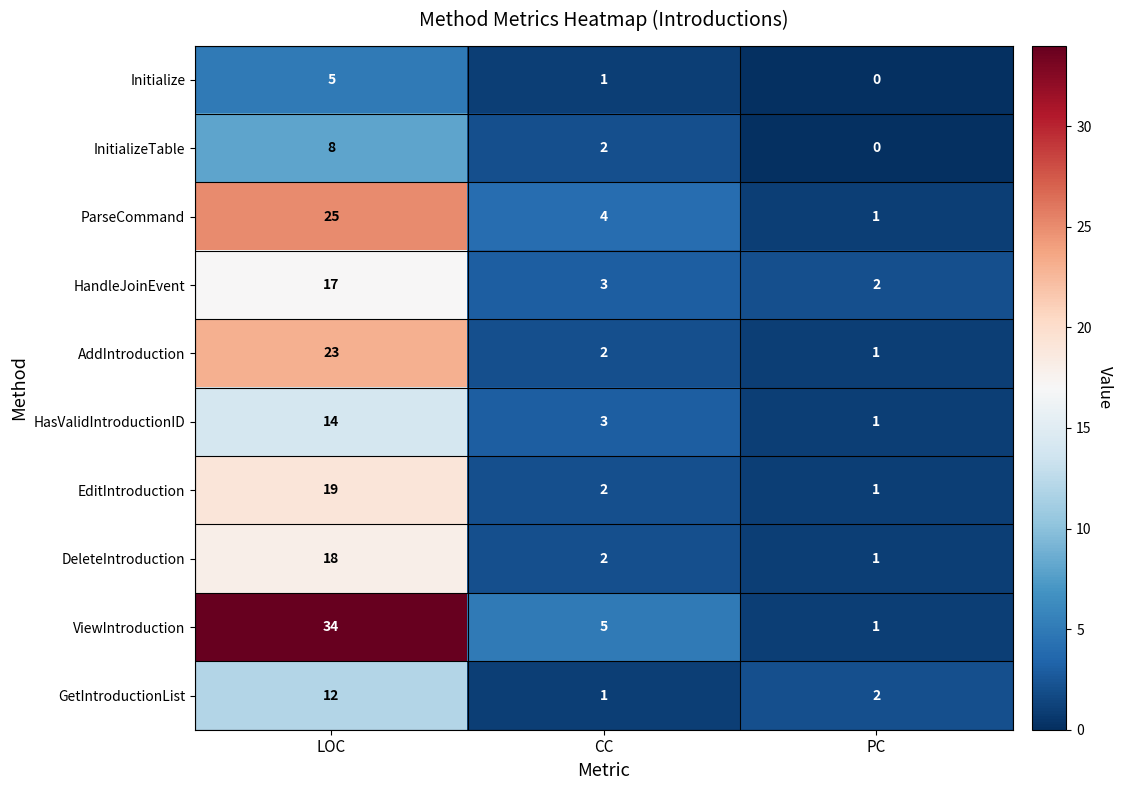

The ViewIntroduction series shows 3 at CC. True or false?

False